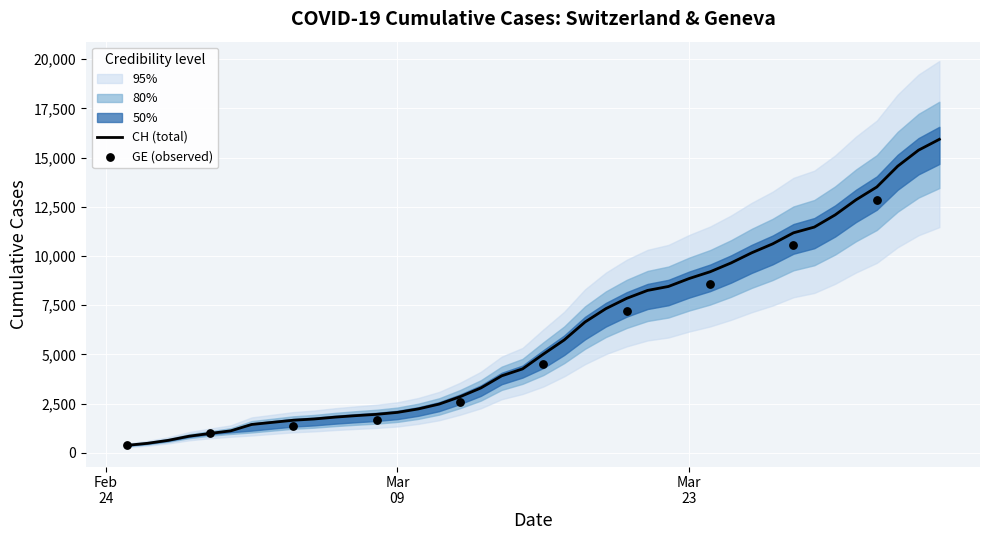

Between 2020-03-07 and 2020-03-26, which is larger?

2020-03-26